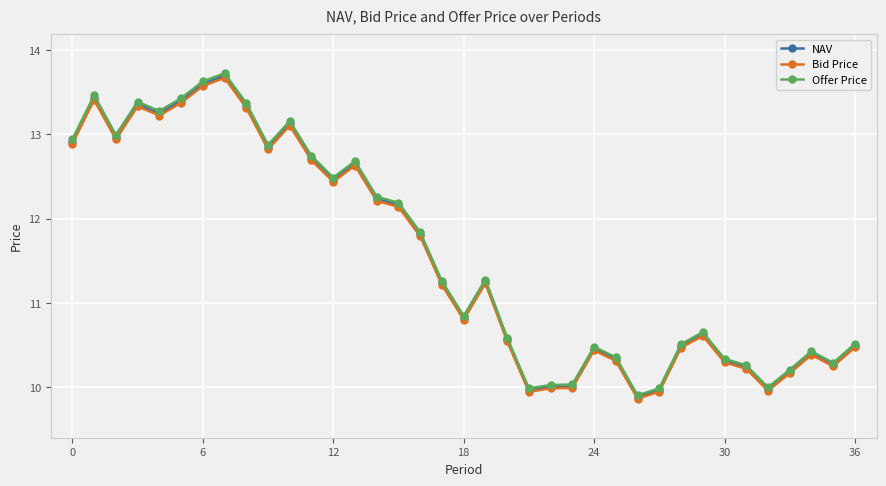

What is the greatest value displayed?

13.7